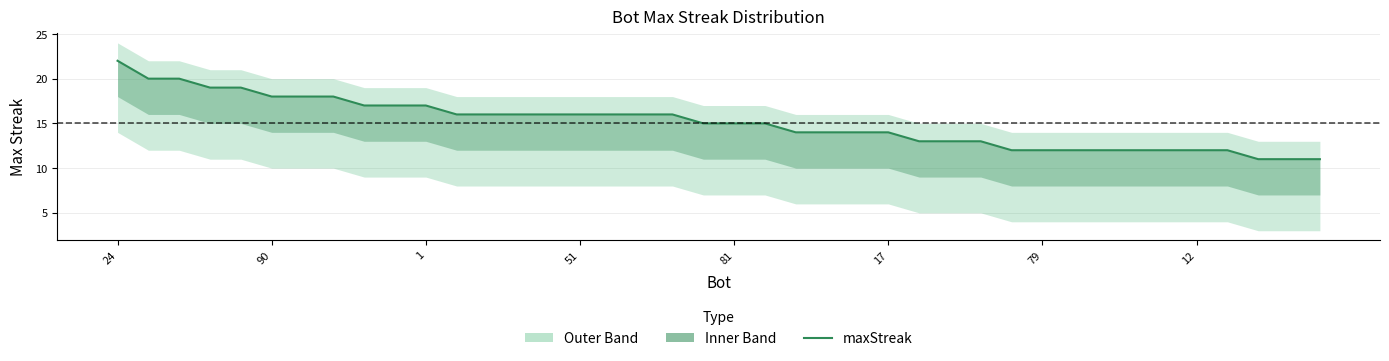

How many data points are above 15?

19